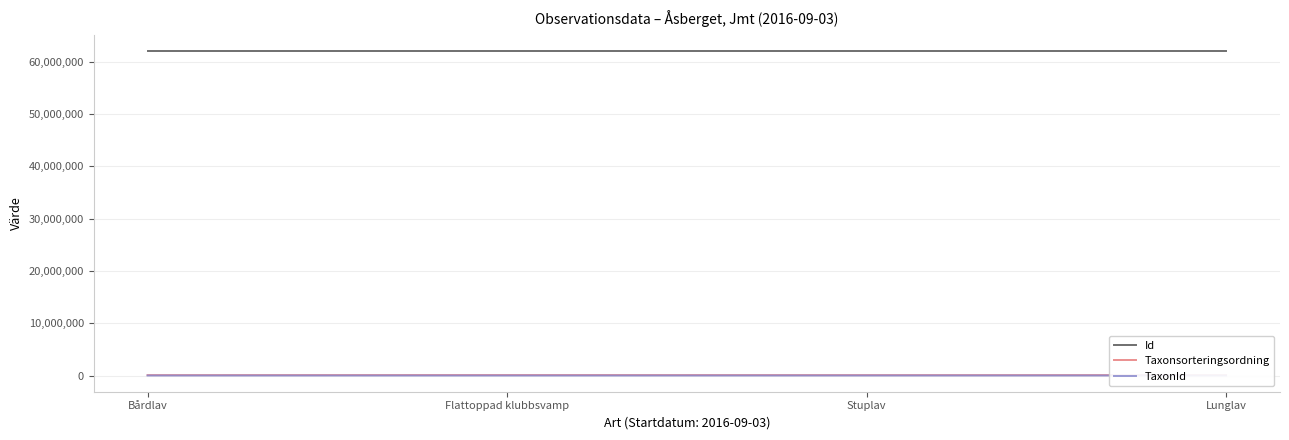

Reading left to right, transcribe all the data shown in this chart.

Id: Bårdlav=62025658	Flattoppad klubbsvamp=62025655	Stuplav=62025657	Lunglav=62025656
Taxonsorteringsordning: Bårdlav=78602	Flattoppad klubbsvamp=88886	Stuplav=78596	Lunglav=78569
TaxonId: Bårdlav=6463	Flattoppad klubbsvamp=3286	Stuplav=6462	Lunglav=6458